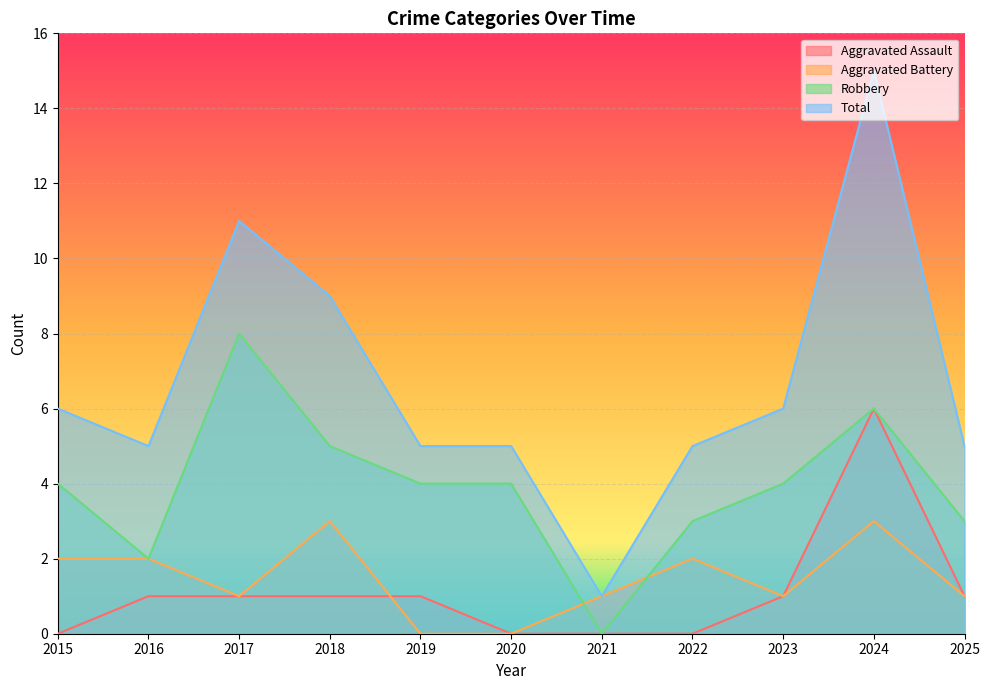

At which category is the sum across all series the highest?

2024